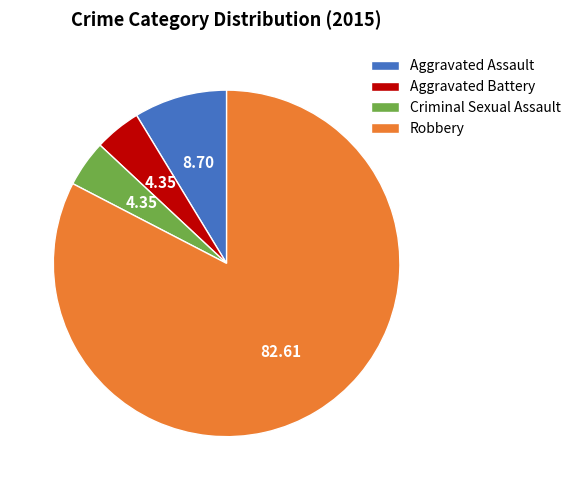

What is the ratio of the value at Robbery to the value at Aggravated Assault?

9.5